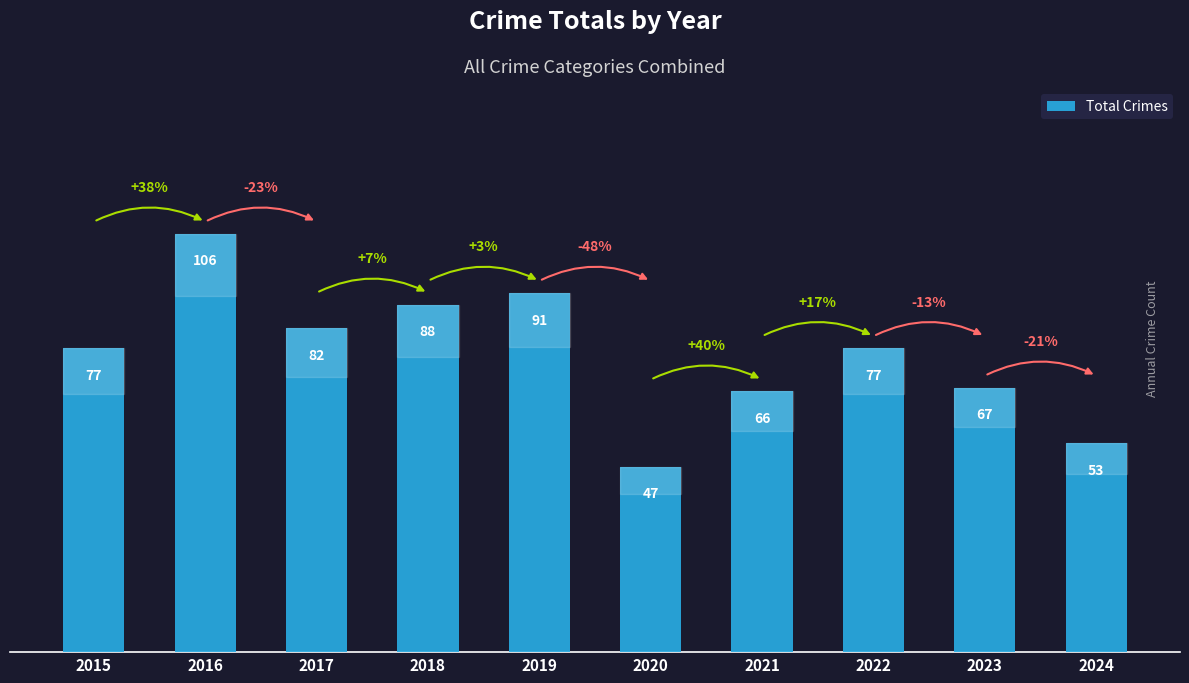

Between 2021 and 2015, which is larger?

2015